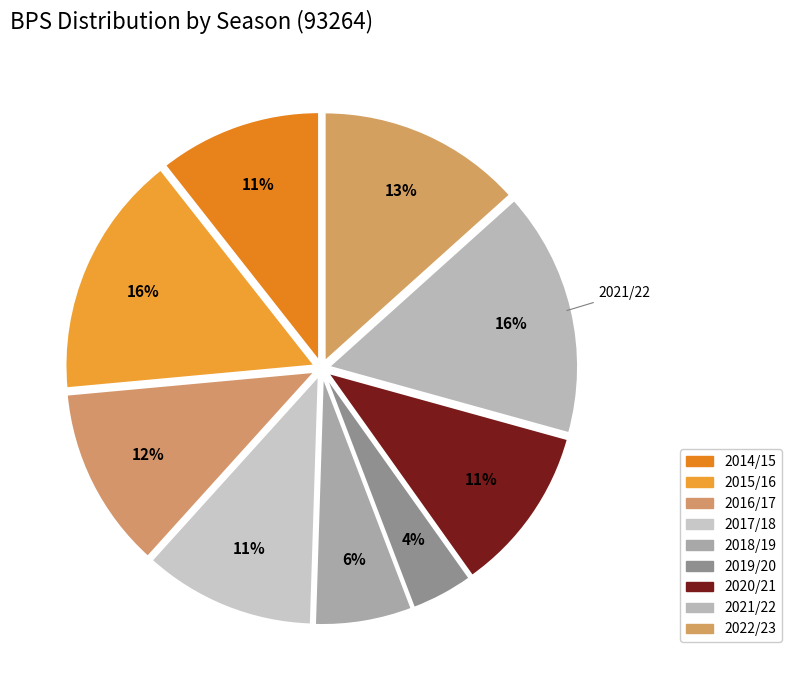

Rank the categories by value from highest to lowest.

2021/22, 2015/16, 2022/23, 2016/17, 2017/18, 2020/21, 2014/15, 2018/19, 2019/20